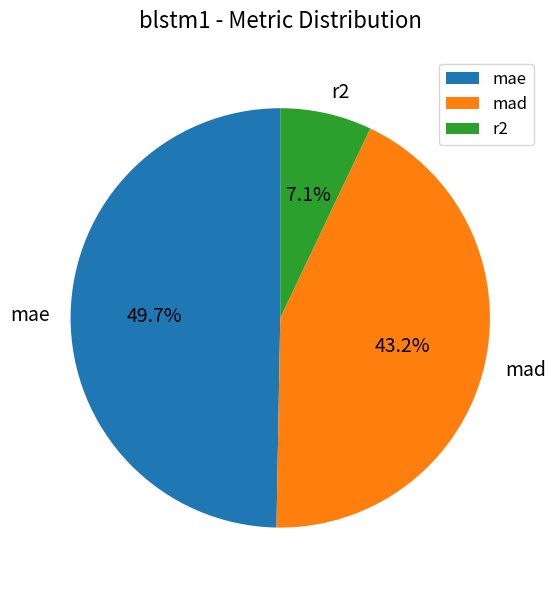

Is it true that r2 is 7% of the pie?

True